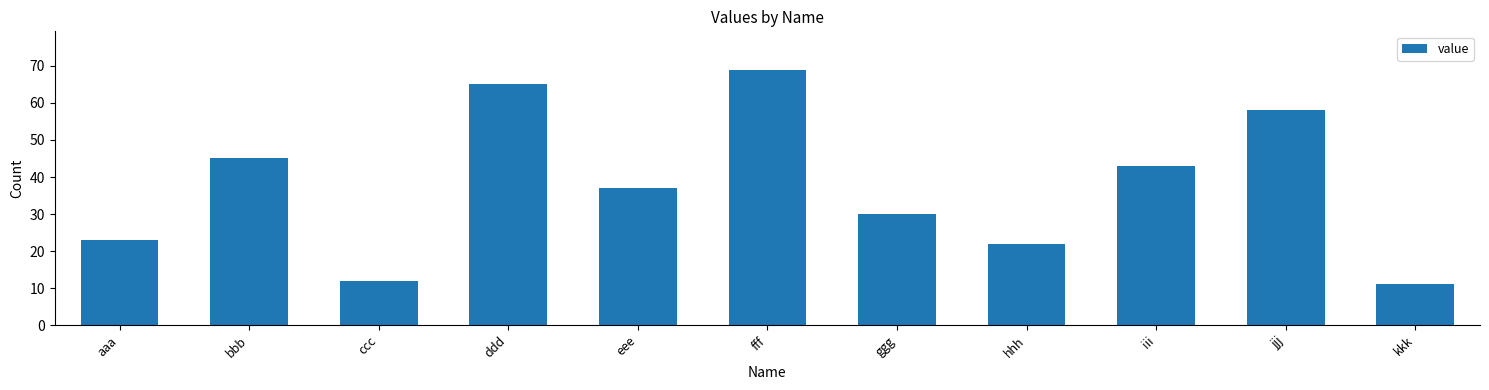

What is the approximate value at ddd?

65